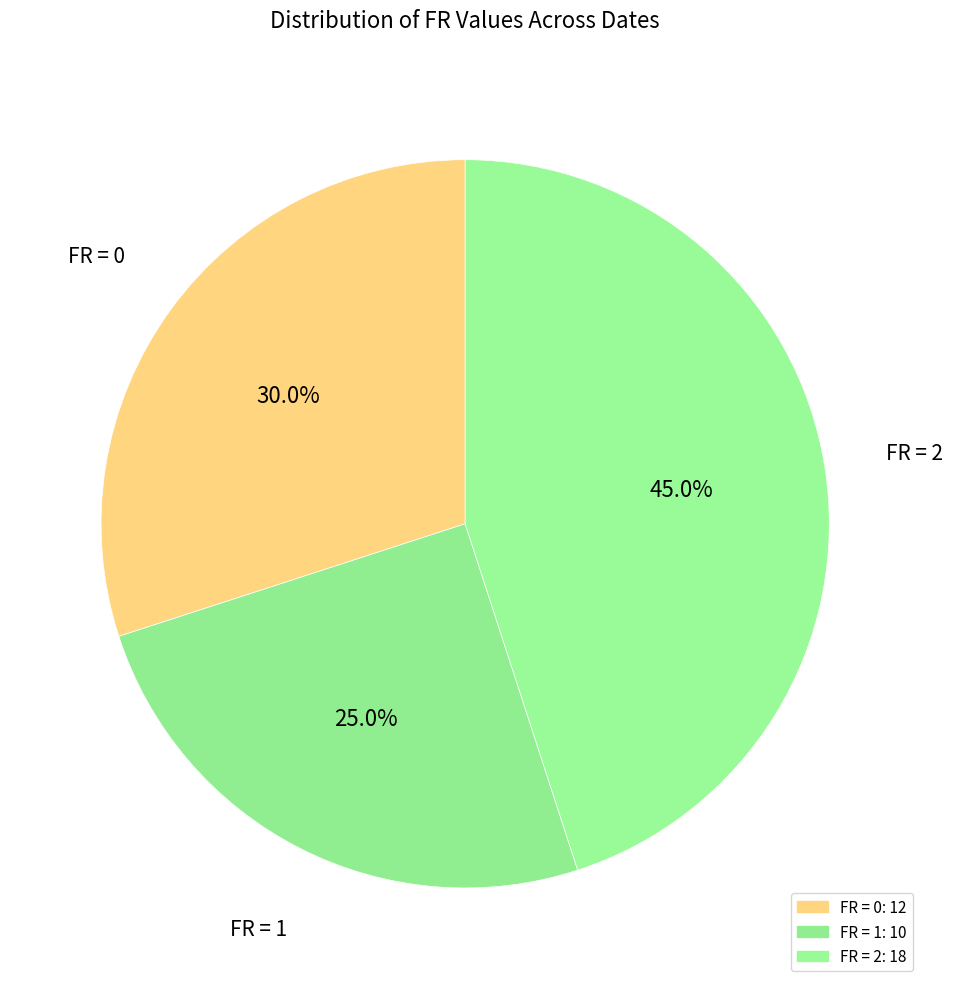

Does any single category account for the majority?

No